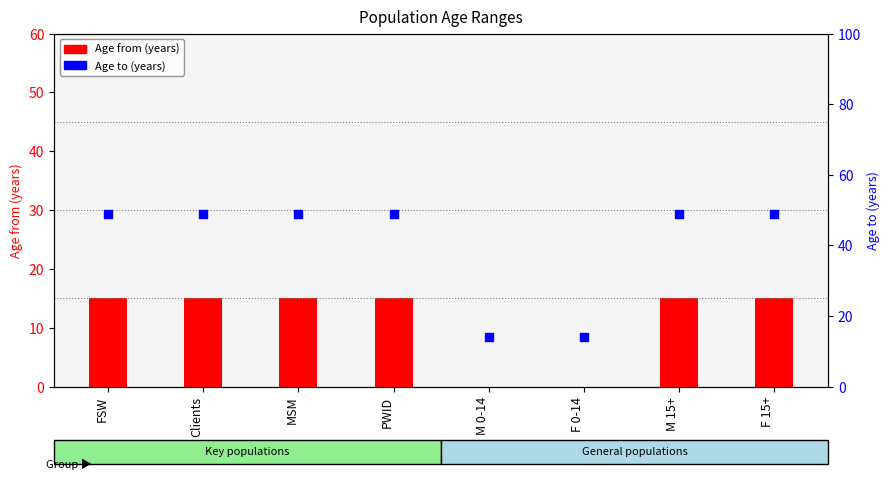

Which series has the widest spread of Y values?

Age to (years)